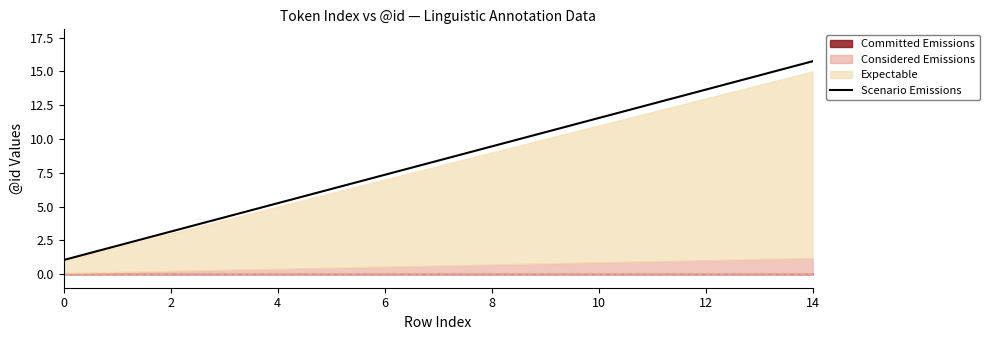

What is the maximum value shown in the chart?

15.8